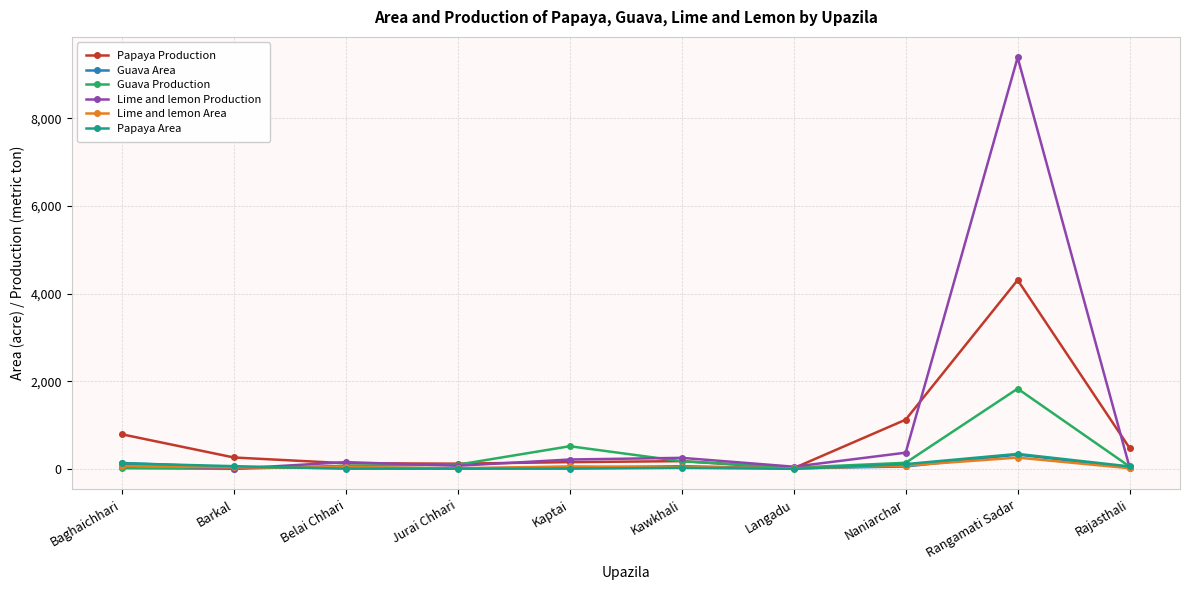

Where is Guava Production nearest to the value 916?

Kaptai